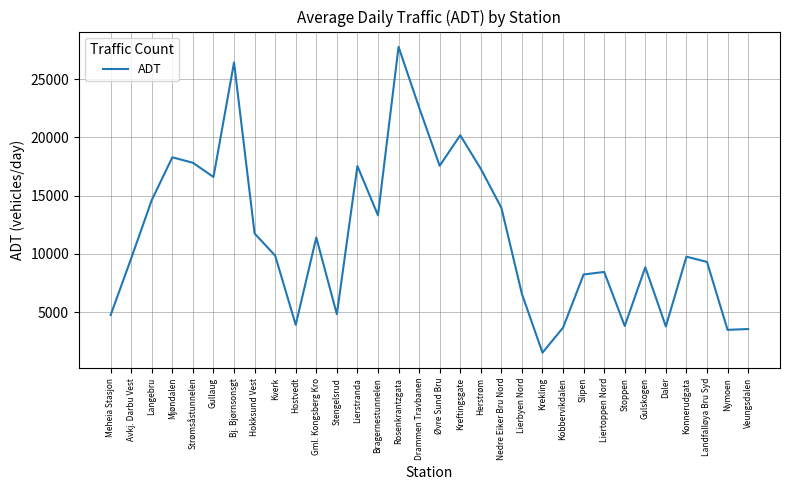

What position from the right is Nedre Eiker Bru Nord?

13